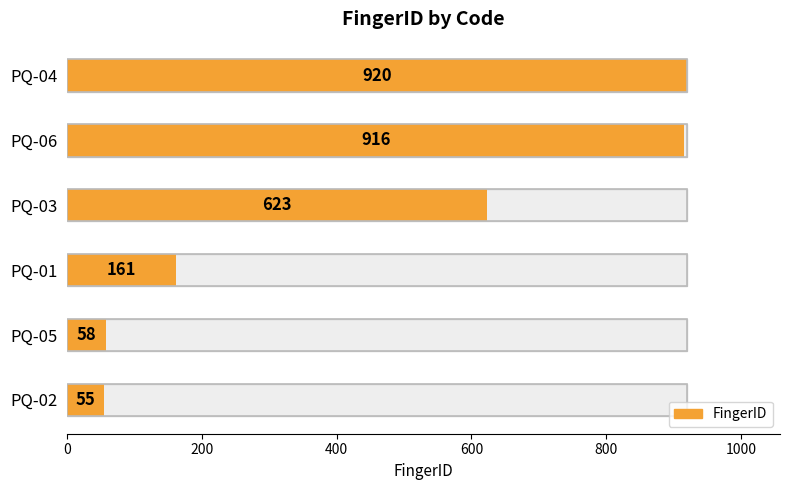

At which label does the data first exceed 623?

PQ-06